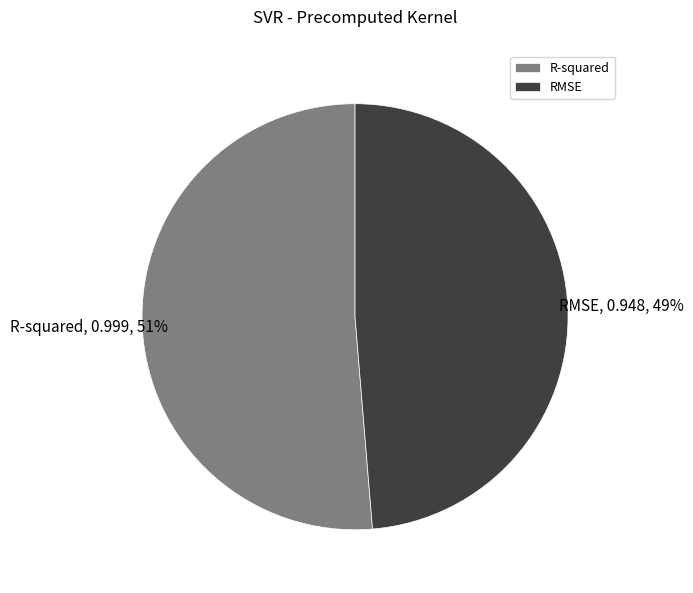

Which category has the biggest portion of the pie?

R-squared